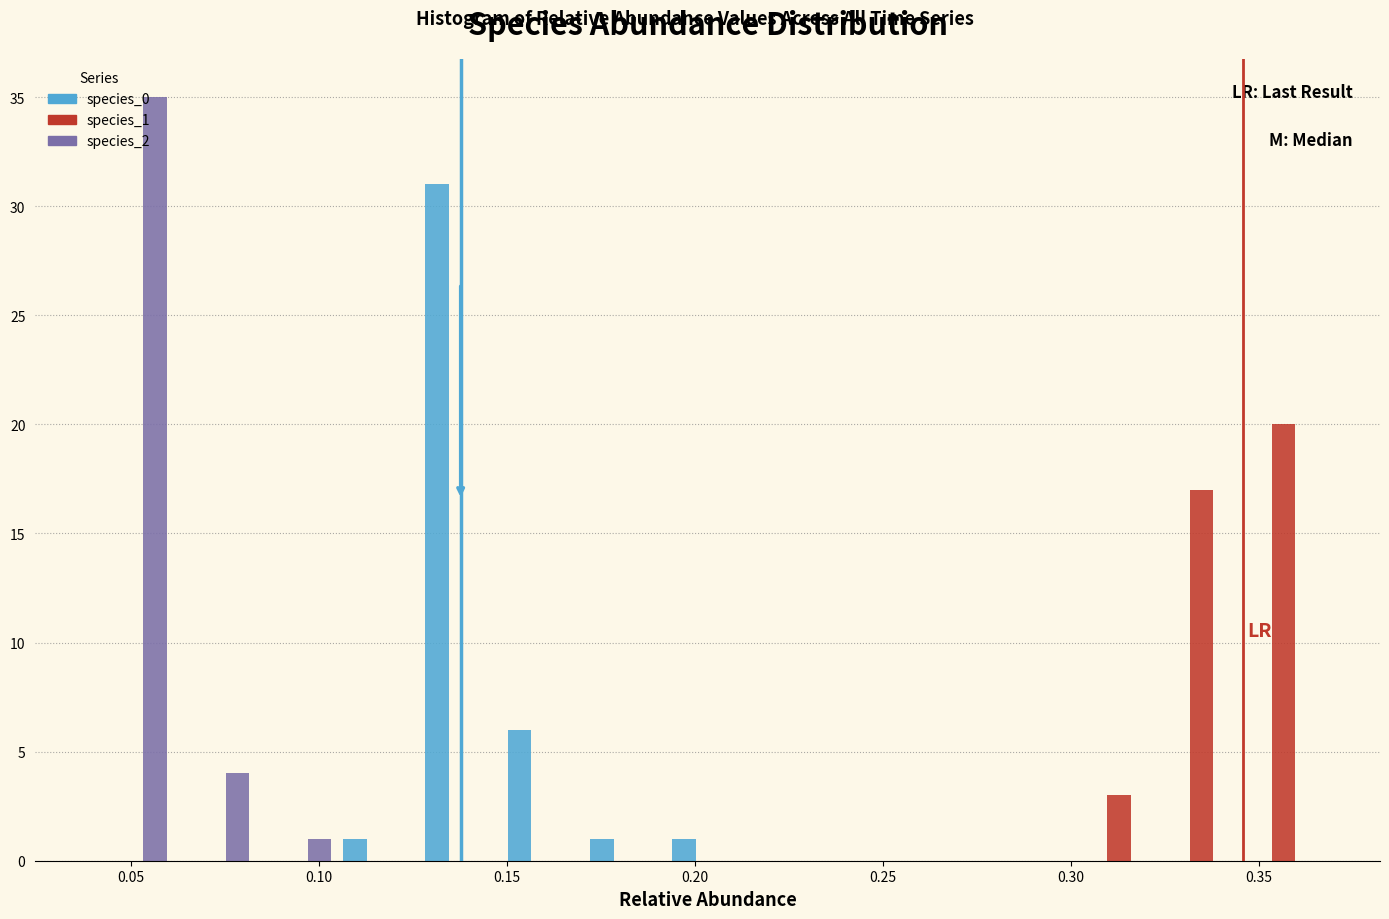

Reading left to right, list every range on the x-axis with the height of the bar of each series over it. Neither the bar edges nor the heights are printed on the chart, so give them approximately, as read against the axes.

0.040 to 0.060: species_0=0	species_1=0	species_2=35
0.060 to 0.085: species_0=0	species_1=0	species_2=4
0.085 to 0.105: species_0=0	species_1=0	species_2=1
0.105 to 0.125: species_0=1	species_1=0	species_2=0
0.125 to 0.150: species_0=31	species_1=0	species_2=0
0.150 to 0.170: species_0=6	species_1=0	species_2=0
0.170 to 0.195: species_0=1	species_1=0	species_2=0
0.195 to 0.215: species_0=1	species_1=0	species_2=0
0.215 to 0.235: species_0=0	species_1=0	species_2=0
0.235 to 0.260: species_0=0	species_1=0	species_2=0
0.260 to 0.280: species_0=0	species_1=0	species_2=0
0.280 to 0.300: species_0=0	species_1=0	species_2=0
0.300 to 0.325: species_0=0	species_1=3	species_2=0
0.325 to 0.345: species_0=0	species_1=17	species_2=0
0.345 to 0.370: species_0=0	species_1=20	species_2=0